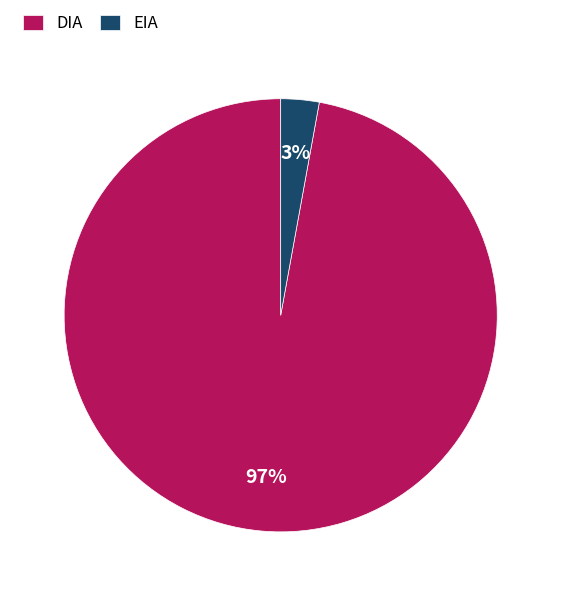

Between DIA and EIA, which is larger?

DIA